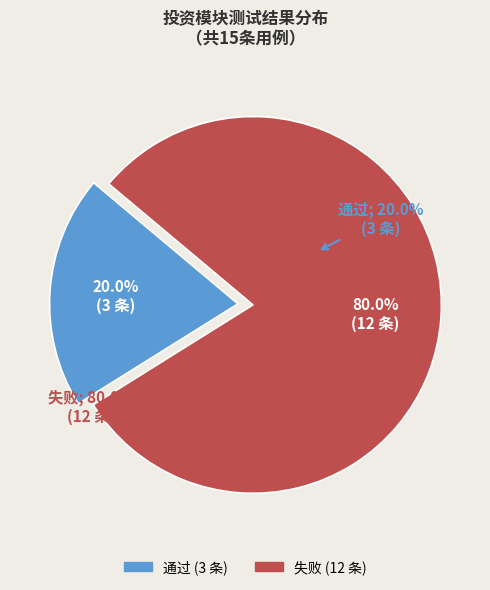

How many segments does this pie chart have?

2